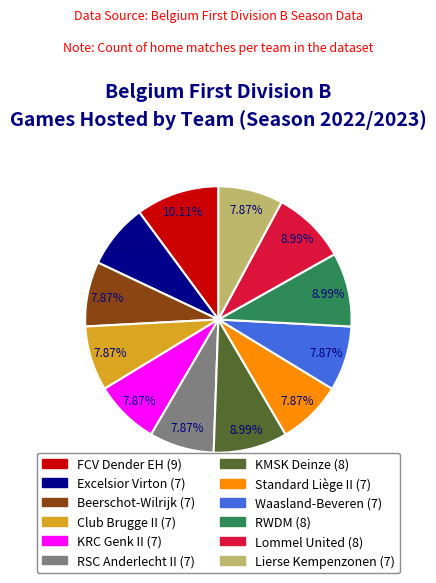

Does Standard Liège II account for over 50% of the chart?

No